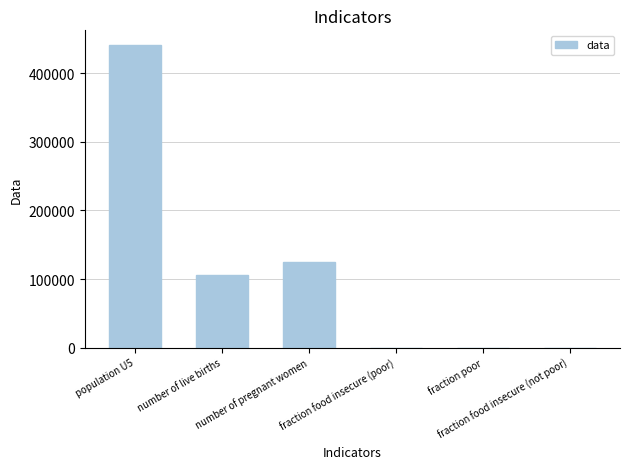

Does the chart contain stacked bars?

No